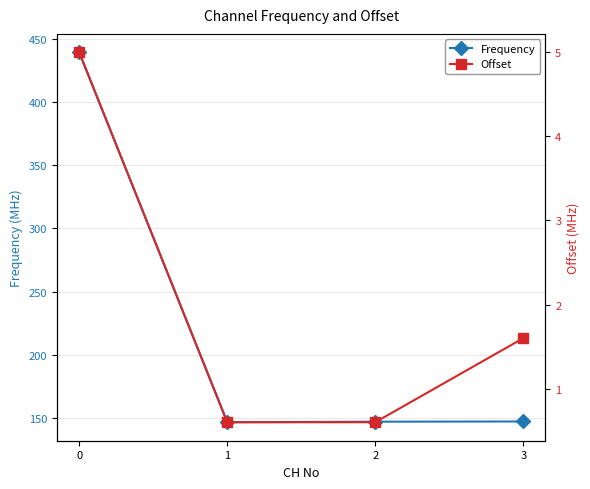

At how many categories does at least one series exceed 354?

1